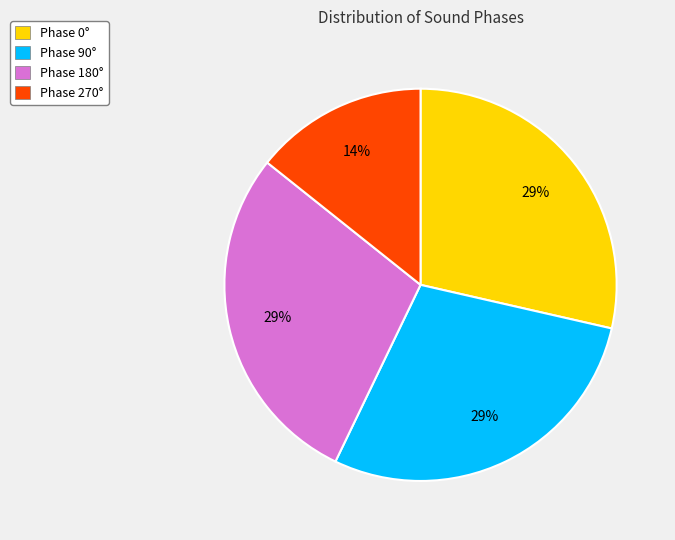

Is it true that Phase 0° is 29% of the pie?

True